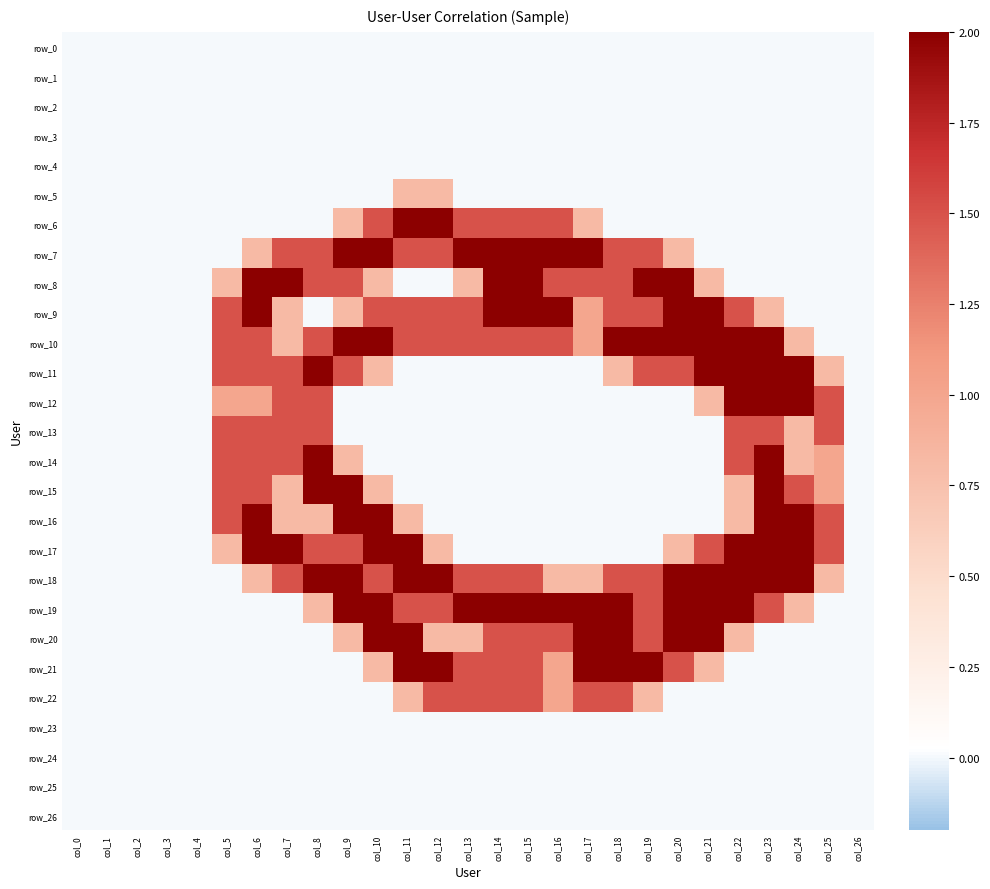

List the series in order of their peak value, lowest first.

row_0, row_1, row_2, row_3, row_4, row_23, row_24, row_25, row_26, row_5, row_13, row_22, row_6, row_7, row_8, row_9, row_10, row_11, row_12, row_14, row_15, row_16, row_17, row_18, row_19, row_20, row_21